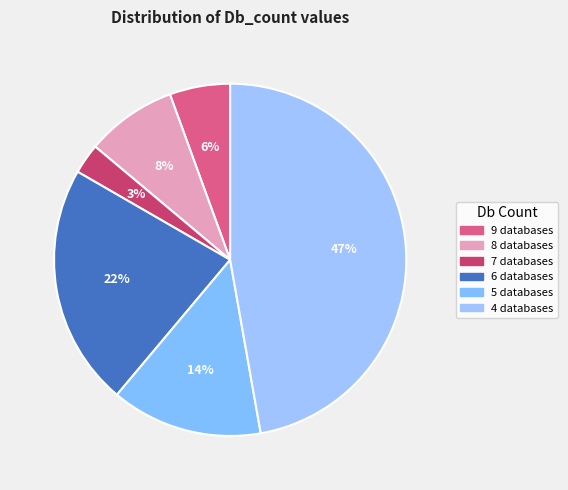

Which slice is the largest?

4 databases